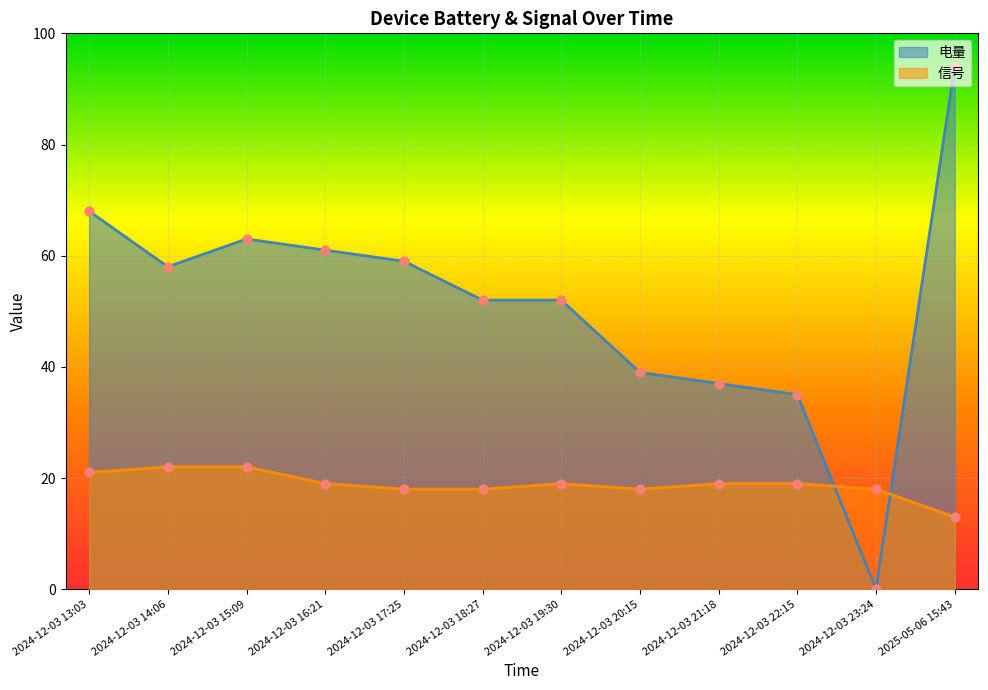

At which category is the sum across all series the highest?

2025-05-06 15:43